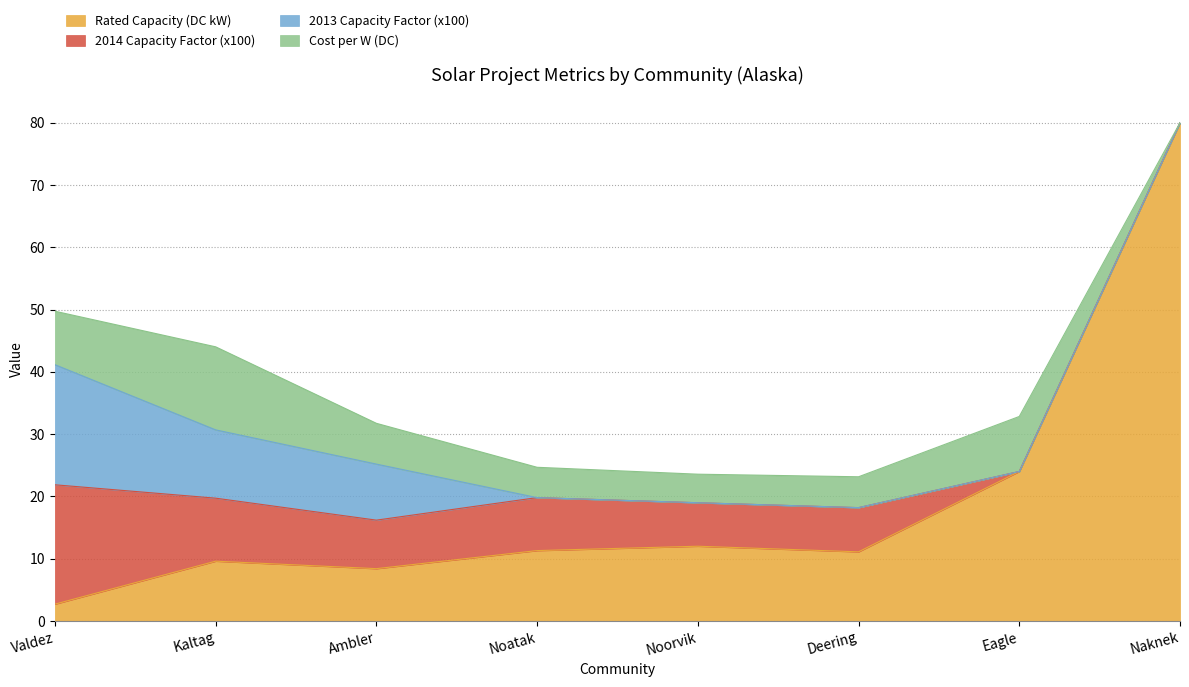

Does the chart display data point markers on the line(s)?

No